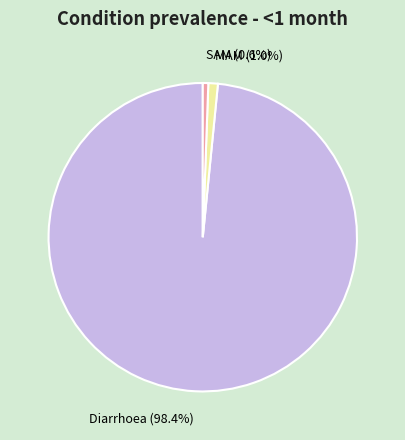

Is it true that MAM is 11% of the pie?

False